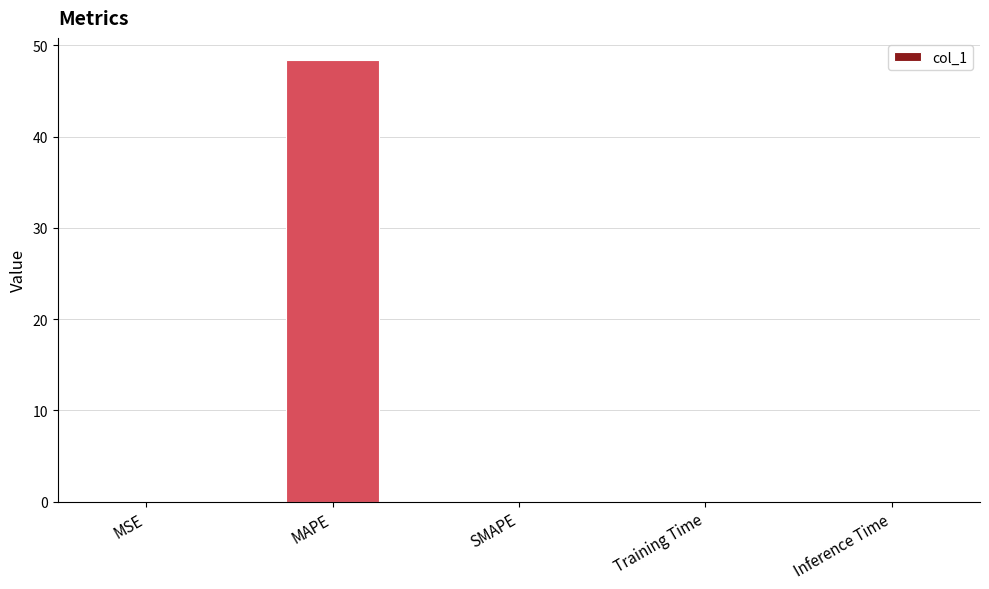

What is the maximum value shown in the chart?

48.4